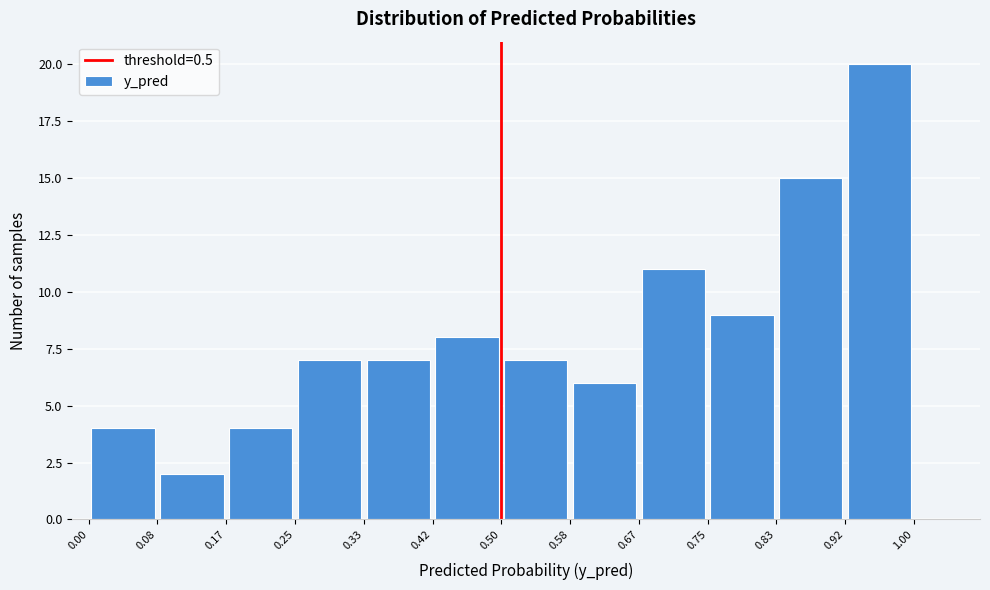

Reading left to right, transcribe this chart: for each bar, give the range it covers on the x-axis and its height. The values are not printed on the chart, so give them approximately, as read against the axis.

0.00 to 0.08: 4
0.08 to 0.17: 2
0.17 to 0.25: 4
0.25 to 0.33: 7
0.33 to 0.42: 7
0.42 to 0.50: 8
0.50 to 0.58: 7
0.58 to 0.67: 6
0.67 to 0.75: 11
0.75 to 0.83: 9
0.83 to 0.92: 15
0.92 to 1.00: 20